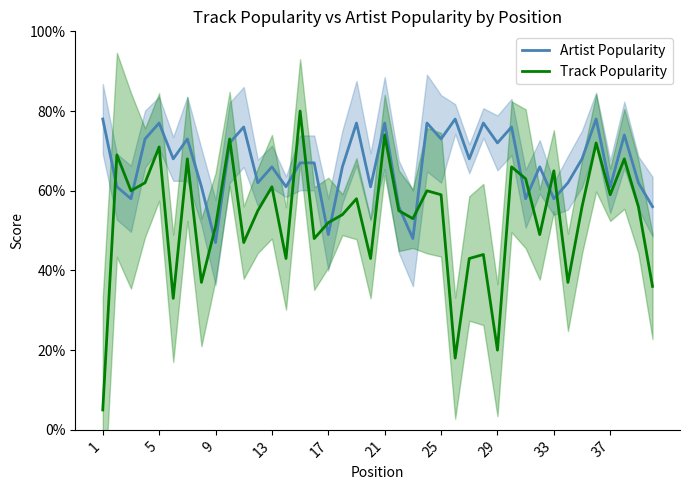

What is the minimum value for Track Popularity?

5